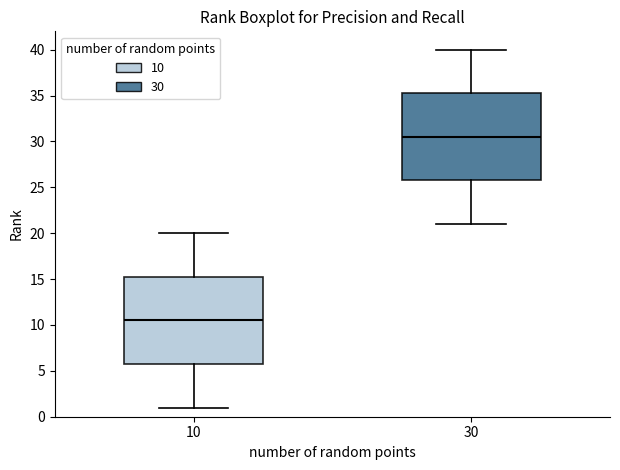

Which box has the lowest median line?

10